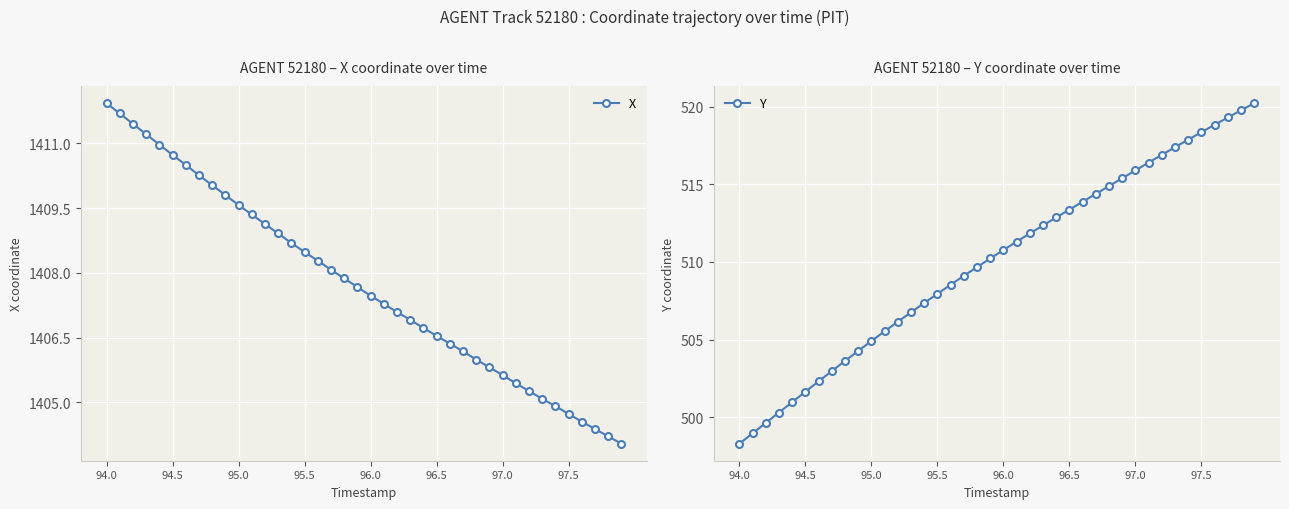

At which label does X first exceed 1407?

94.0